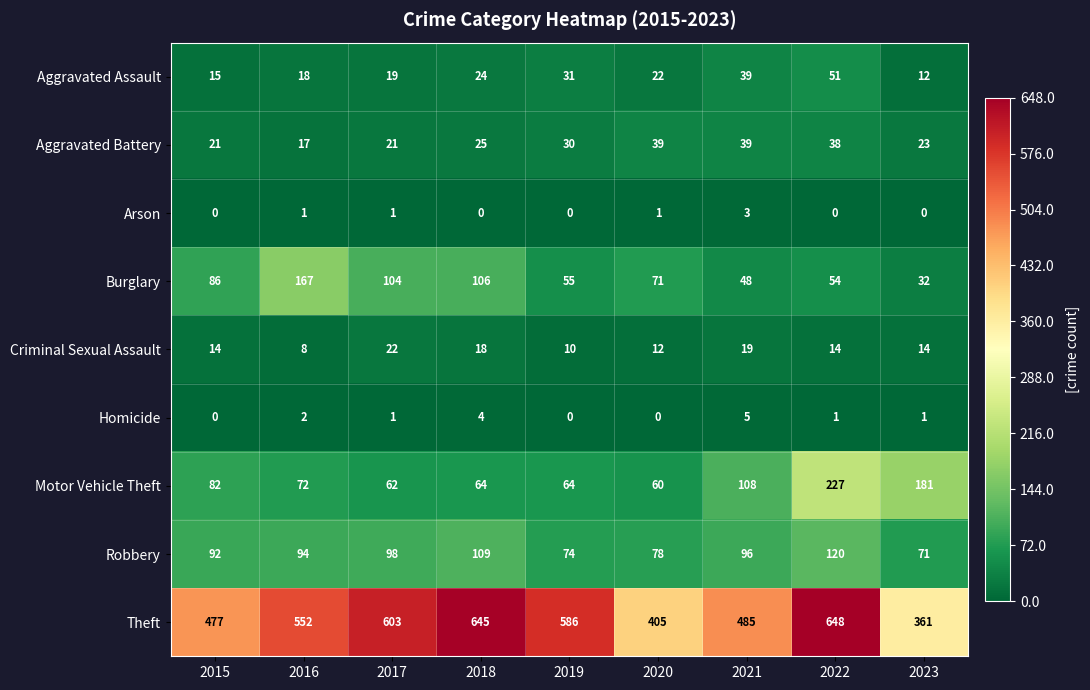

The Homicide series shows 4 at 2018. True or false?

True